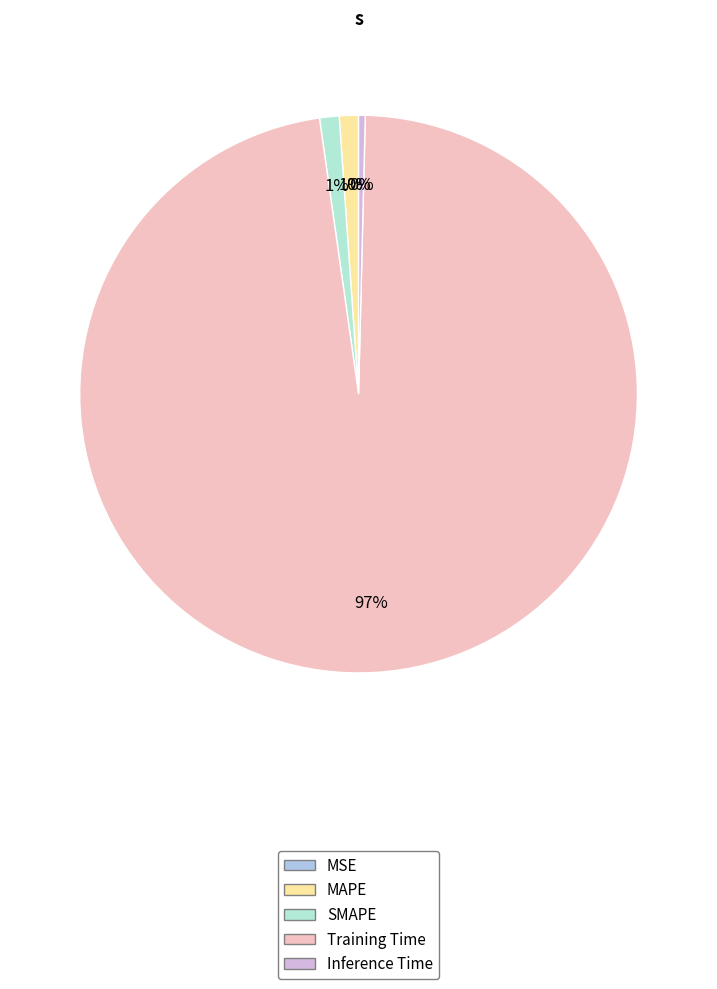

Which slice is the largest?

Training Time